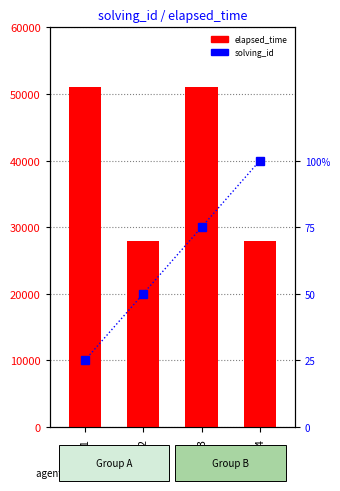

Reading left to right, transcribe all the data shown in this chart.

elapsed_time: 51000	28000	51000	28000
solving_id: 1	2	3	4